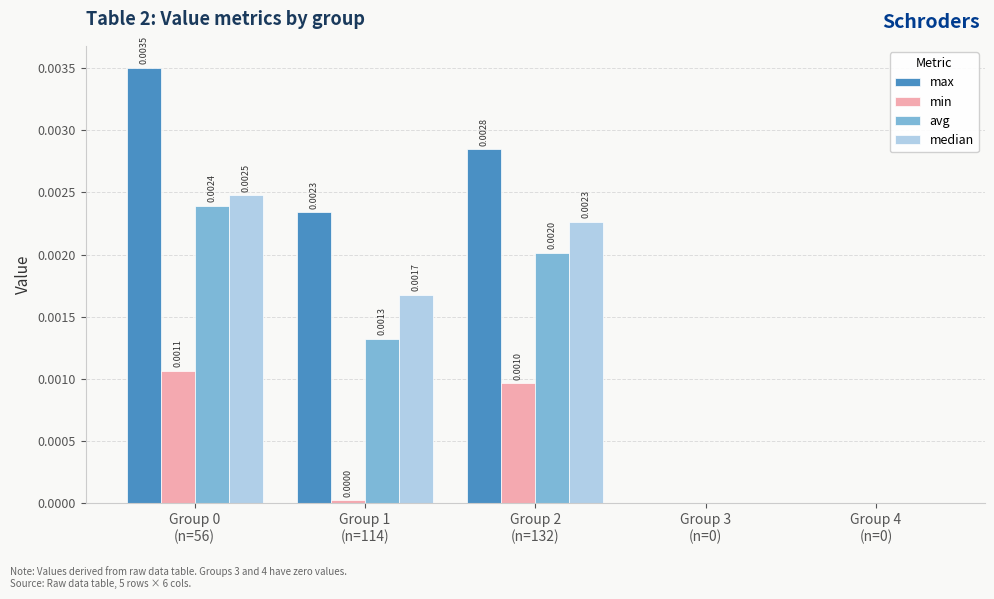

How many groups of bars are there?

5